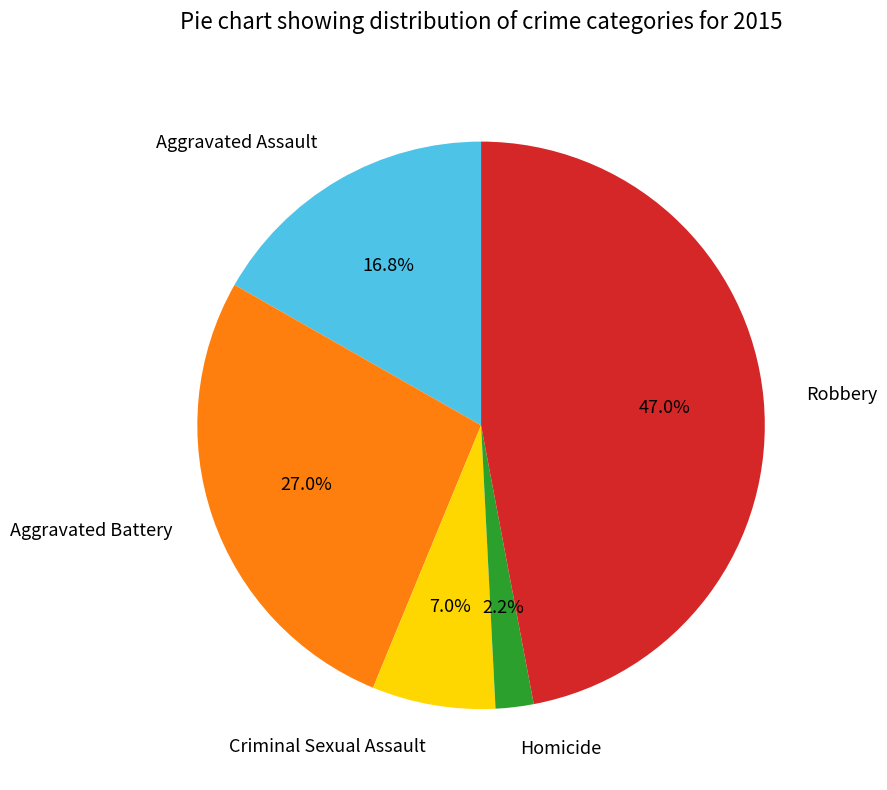

Which category has the smallest portion of the pie?

Homicide